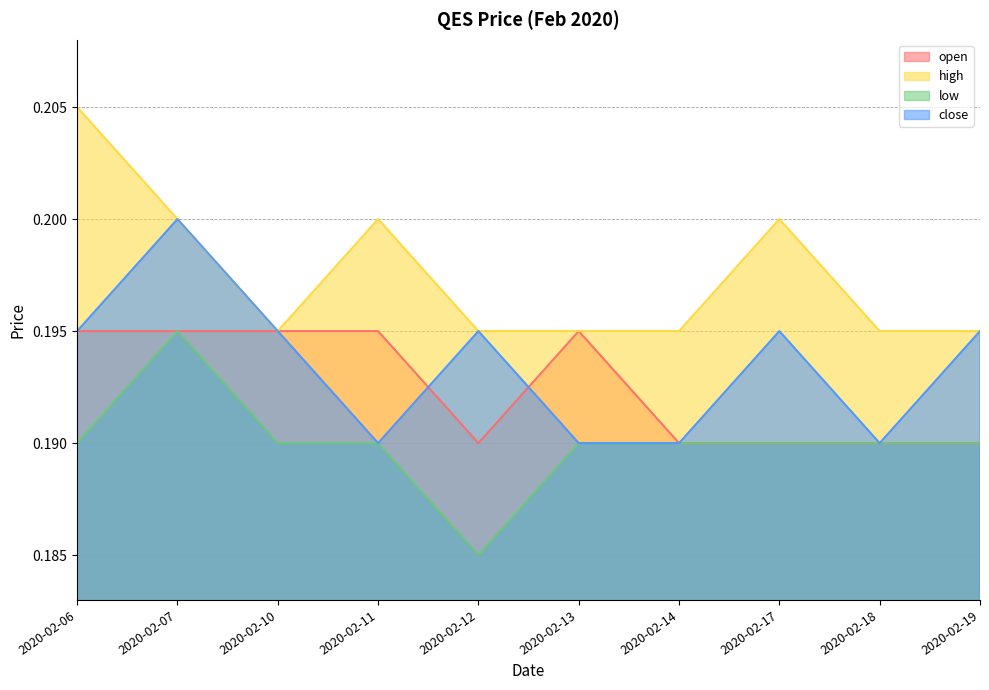

Does the chart display data point markers on the line(s)?

No